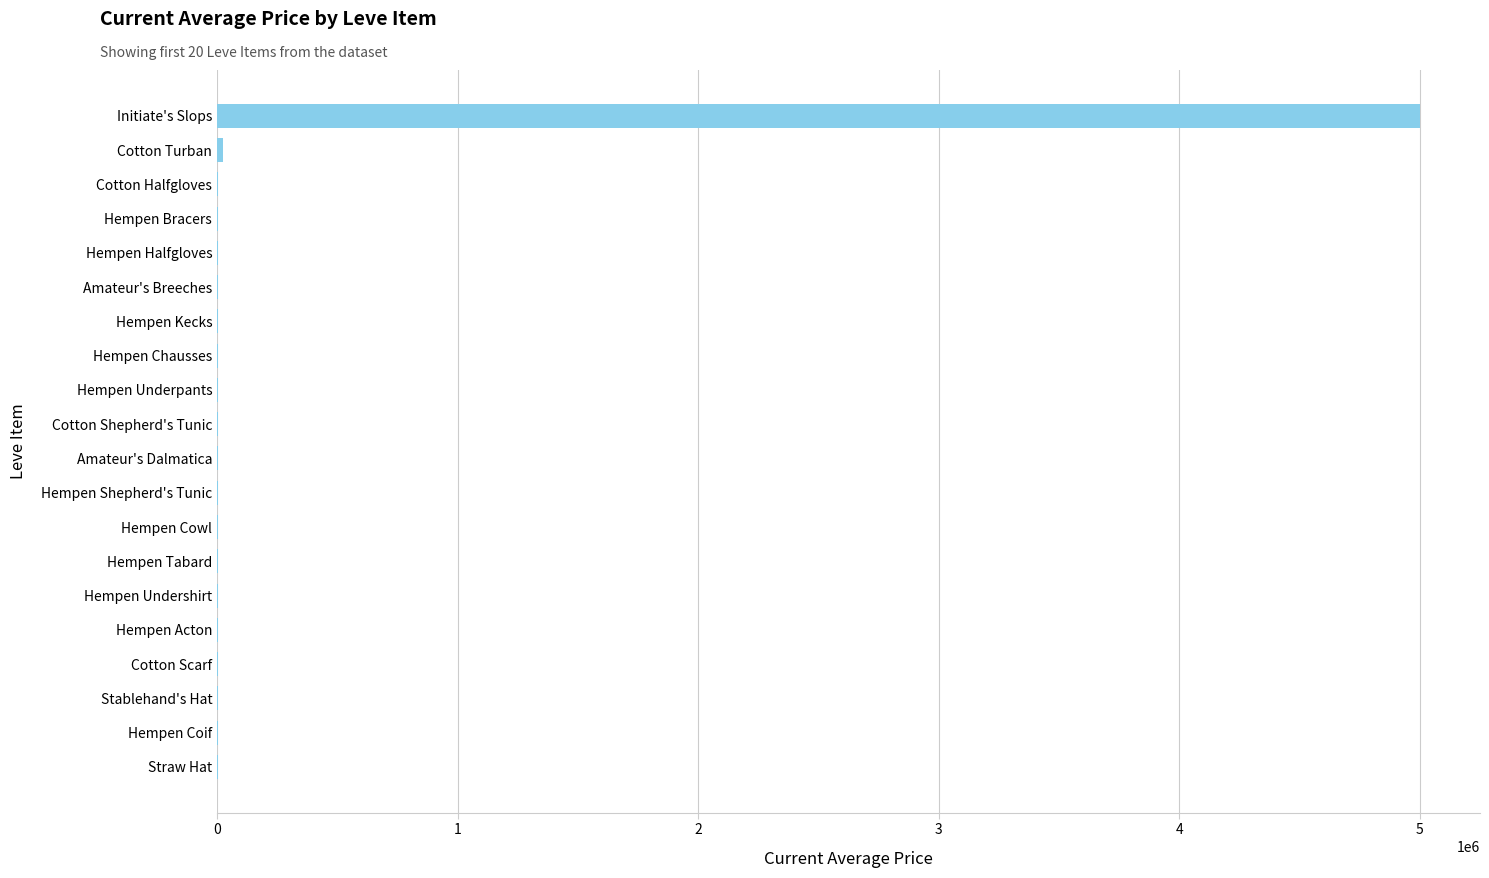

What is the maximum value shown in the chart?

5000000